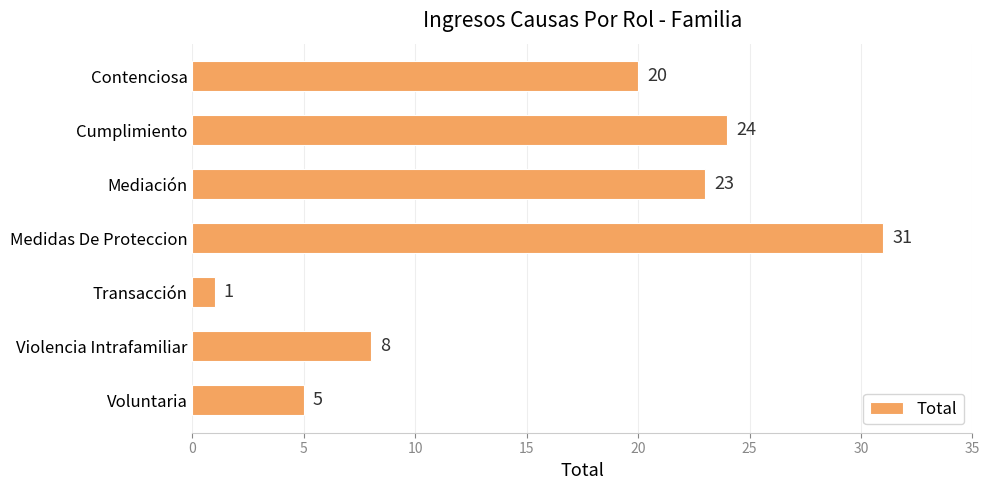

Reading bottom to top, transcribe all the data shown in this chart.

Voluntaria=5	Violencia Intrafamiliar=8	Transacción=1	Medidas De Proteccion=31	Mediación=23	Cumplimiento=24	Contenciosa=20